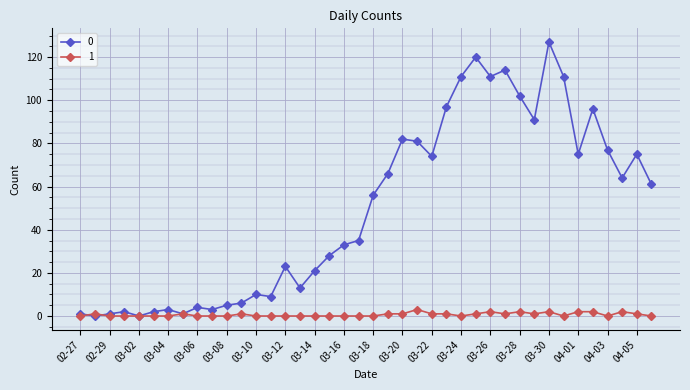

True or false: 1 has more than 1 points higher than both neighbors.

True